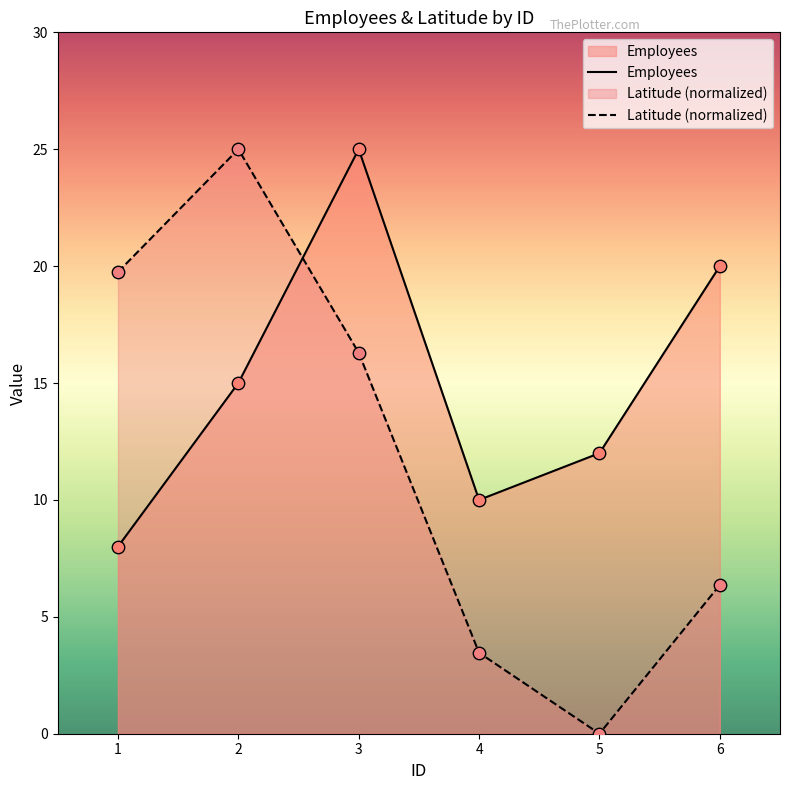

At how many categories does at least one series exceed 14?

4